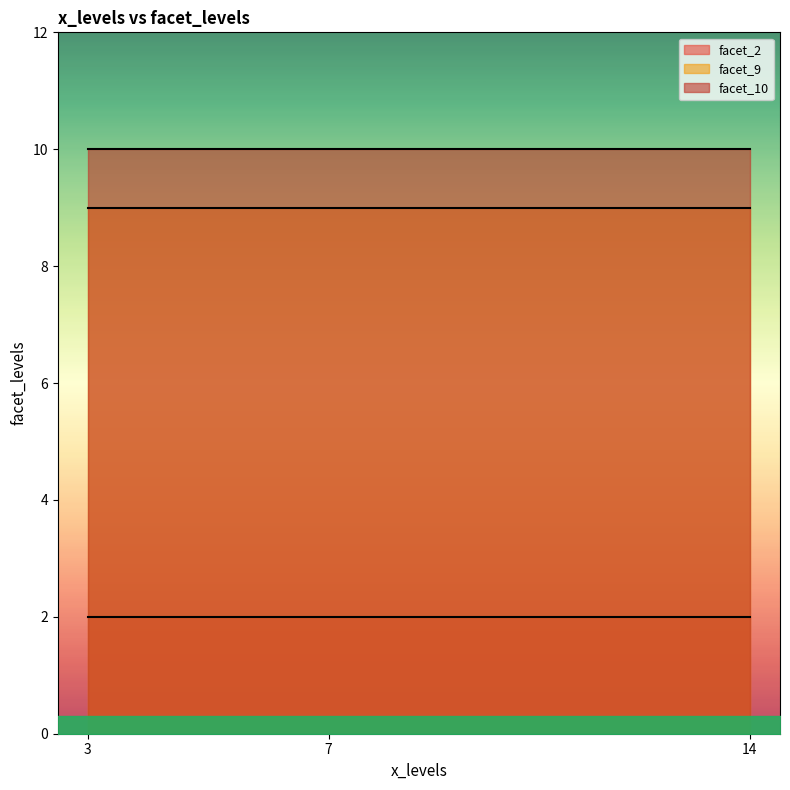

What is the sum of all values?

63